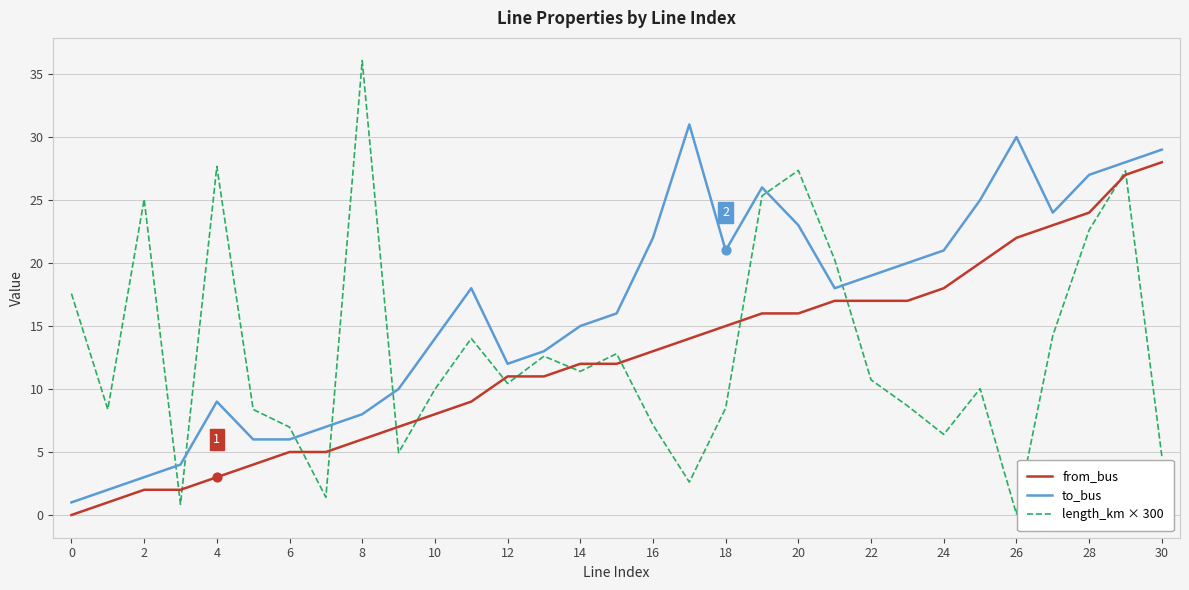

Which series has the largest total across all categories?

to_bus